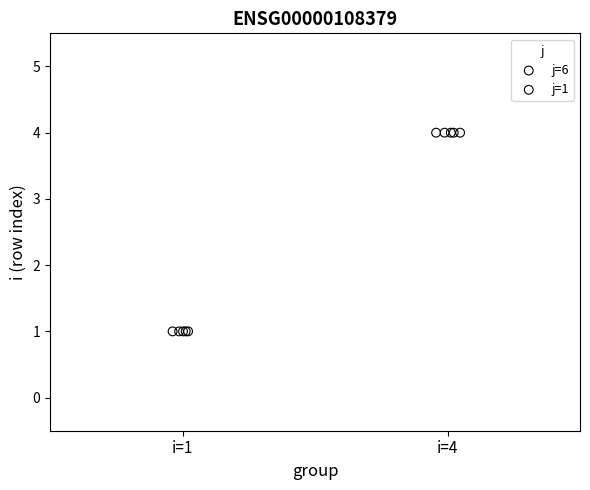

Which series reaches the maximum Y coordinate?

j=1